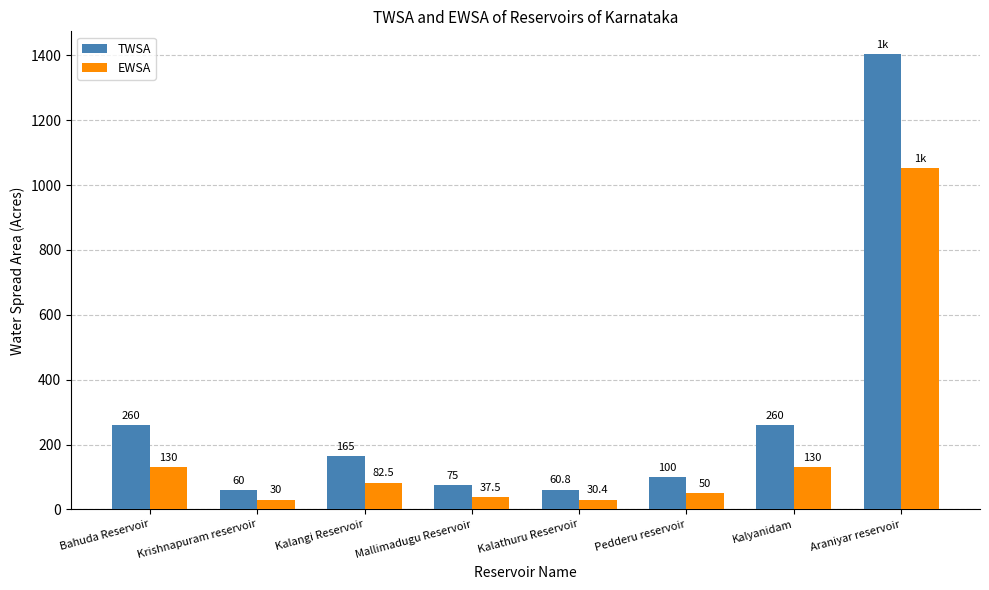

Rank the series by their average value, from highest to lowest.

TWSA, EWSA